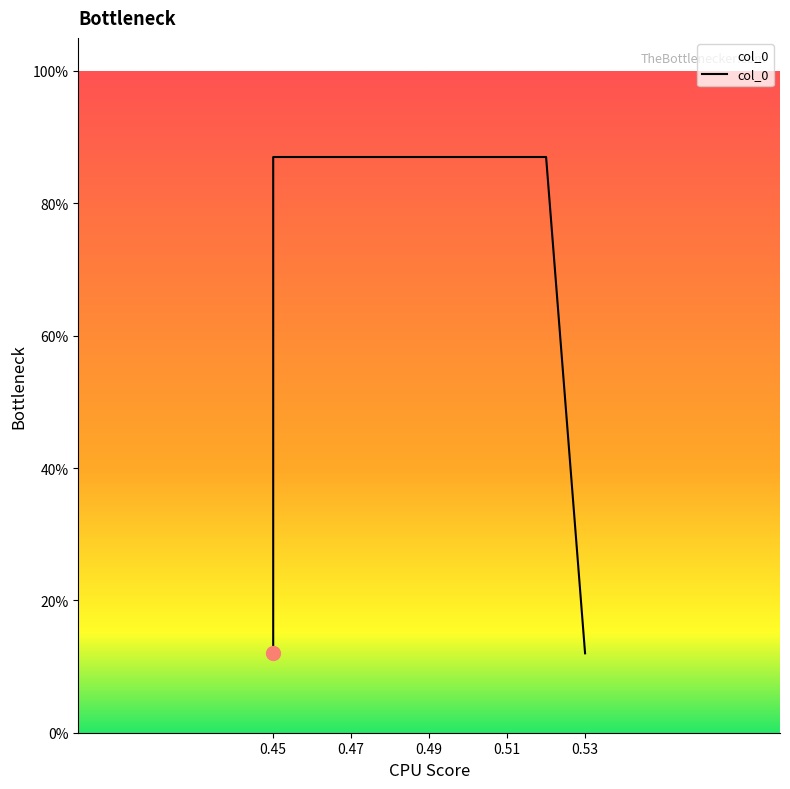

At which category does the chart reach its peak across all series?

0.45